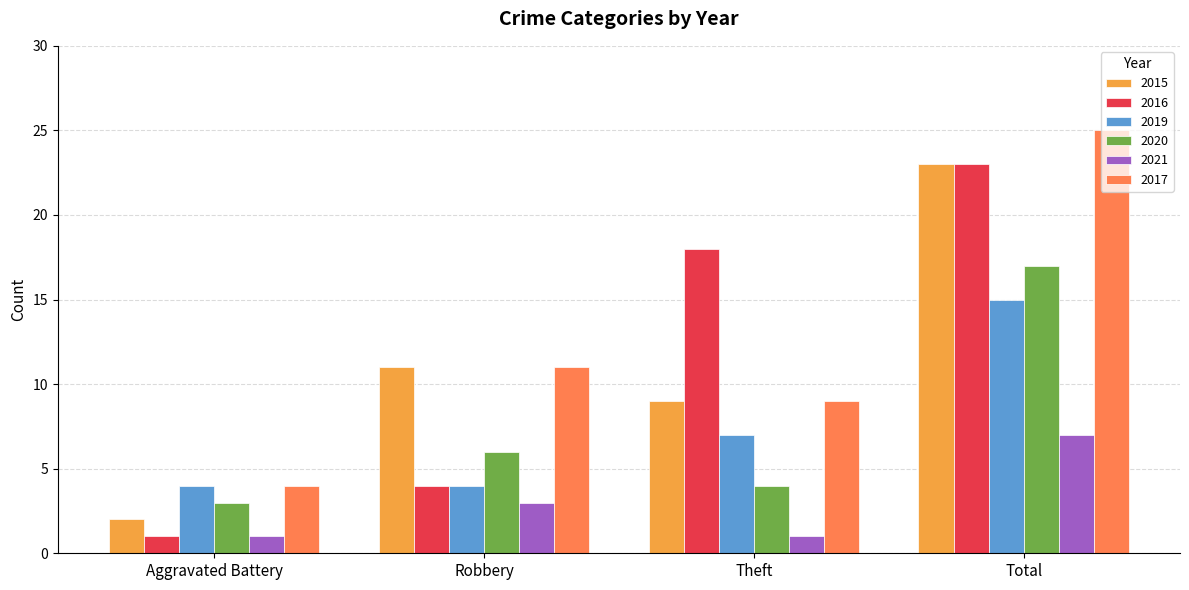

What is the label of the 4th bar from the right?

Aggravated Battery